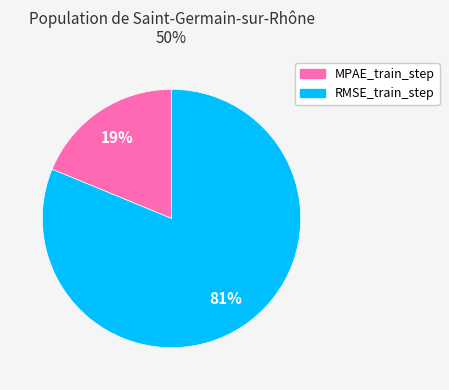

Count the number of slices in the pie.

2